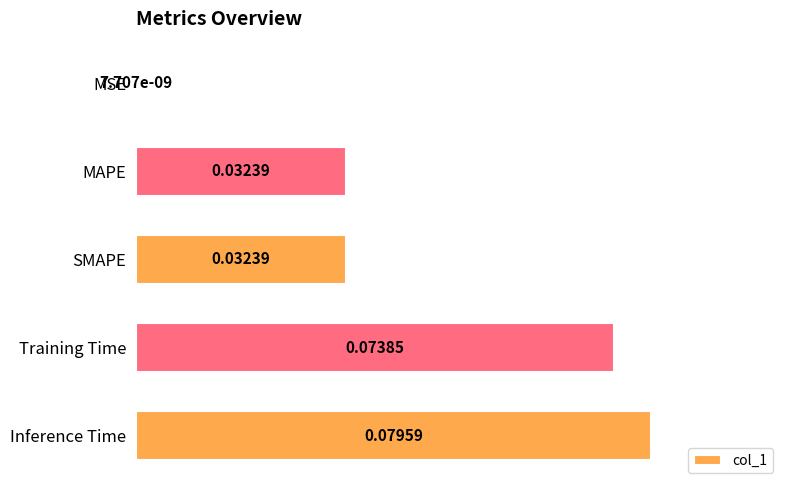

Count the number of categories in the chart.

5